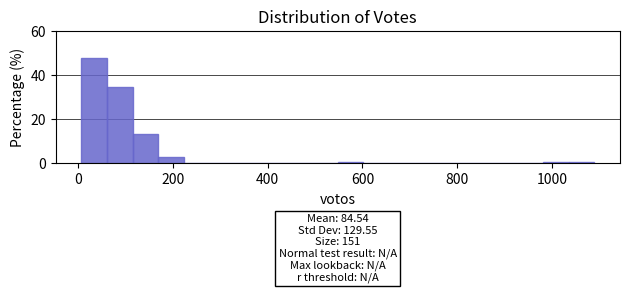

Around what value on the x-axis is the tallest bar? Give the approximate position of its centre, as read against the axis.

40